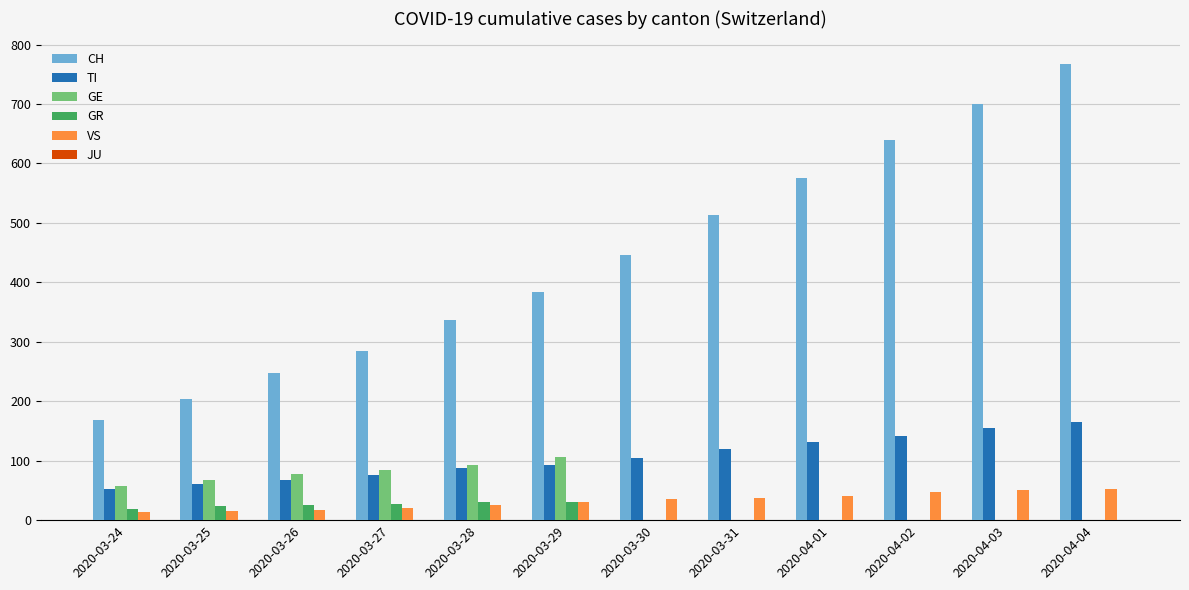

Between 2020-03-25 and 2020-03-28, which series saw the biggest shift?

CH